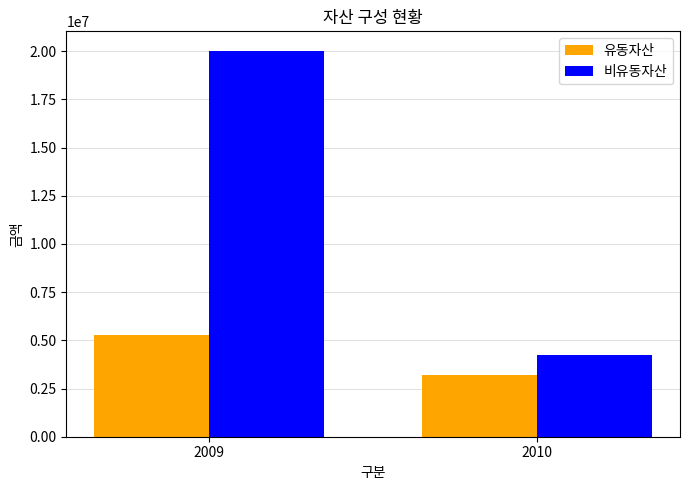

At how many categories does at least one series exceed 18992712?

1